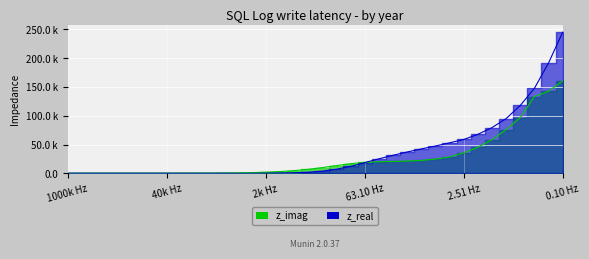

Which series has the widest spread of values?

z_real